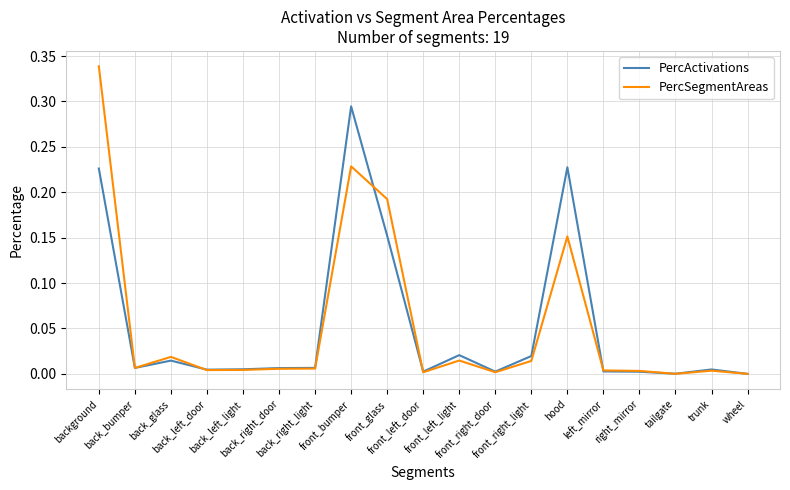

List the series in order of their peak value, lowest first.

PercActivations, PercSegmentAreas